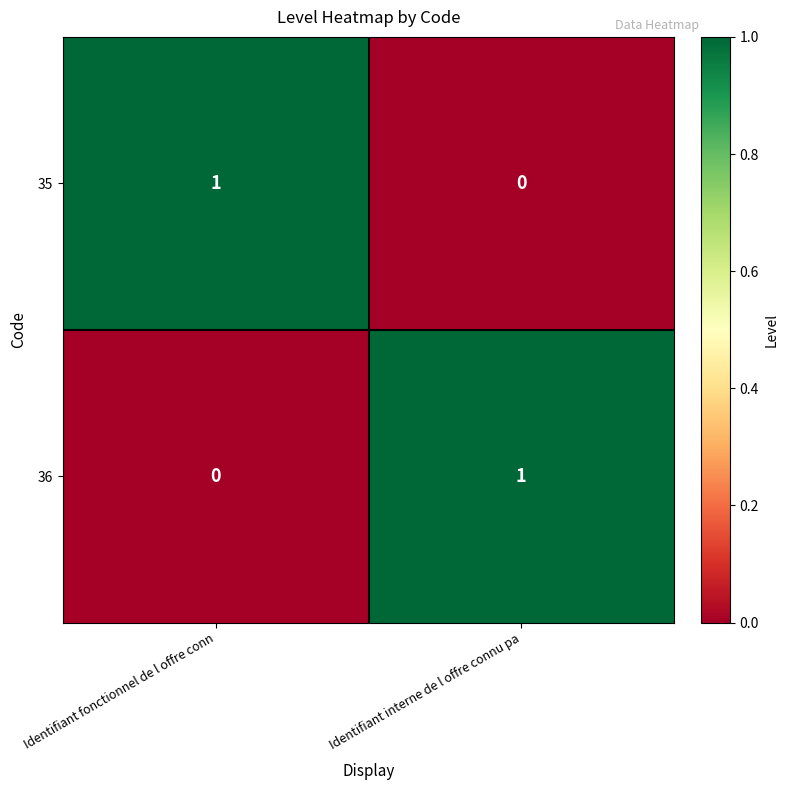

Reading right to left, list all the values displayed in this chart.

35: 0	1
36: 1	0